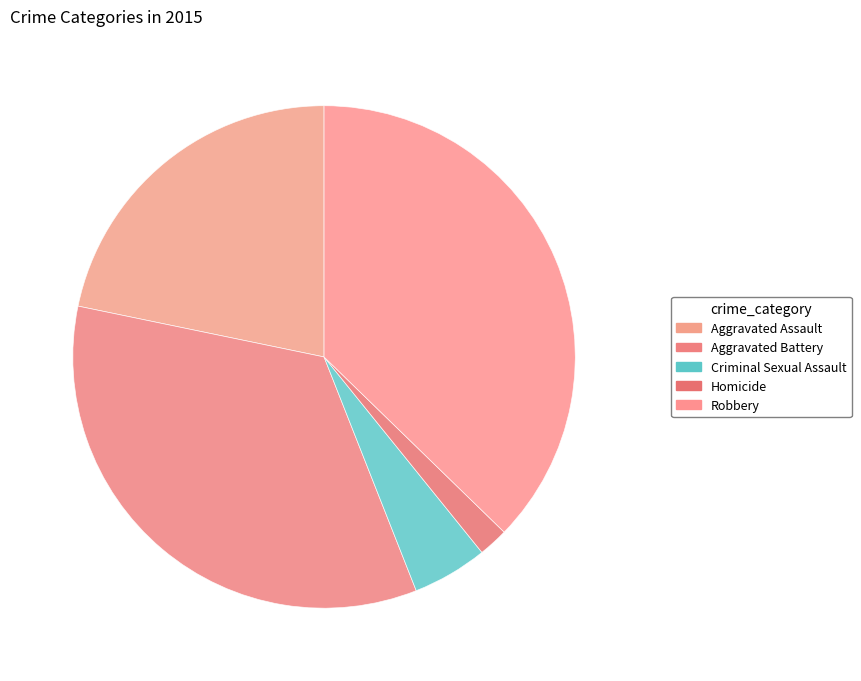

What portion of the pie excludes Aggravated Battery?

65.8%